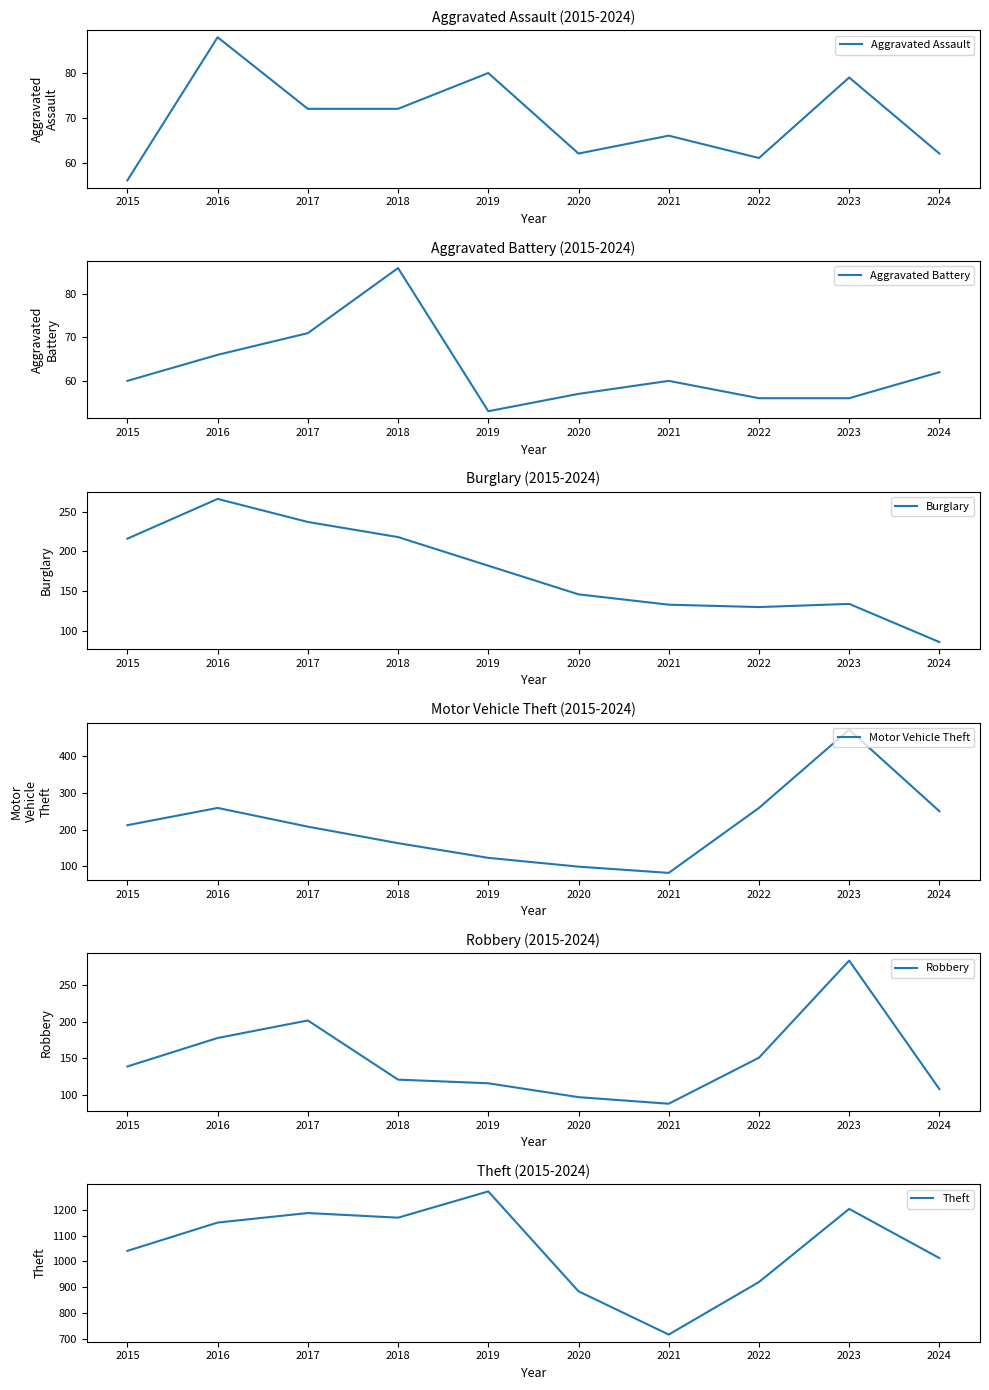

Which category has the lowest value in the Motor Vehicle Theft series?

2021